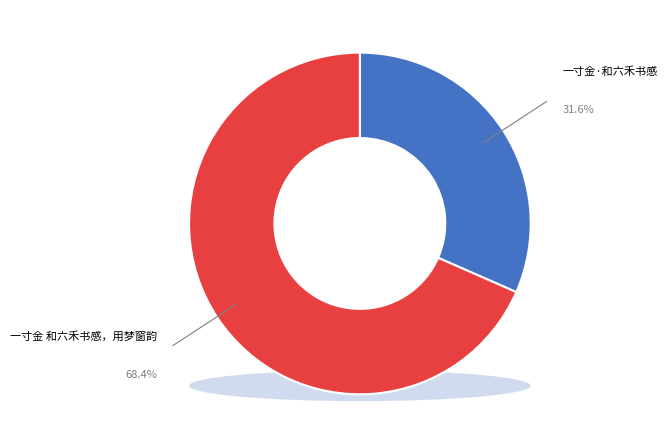

The 一寸金·和六禾书感 slice represents 22% of the pie. True or false?

False